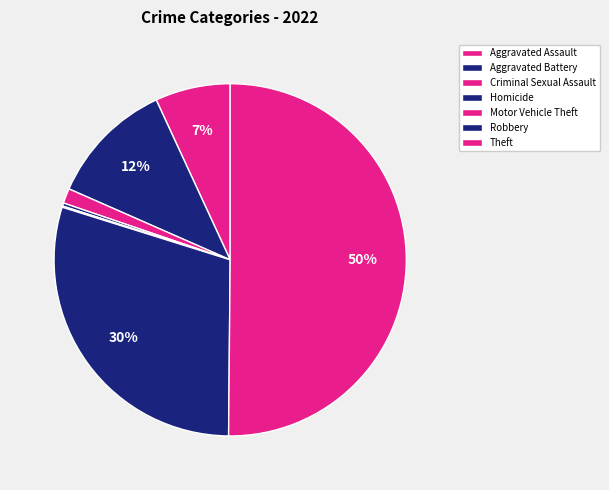

Which slice is the largest?

Theft